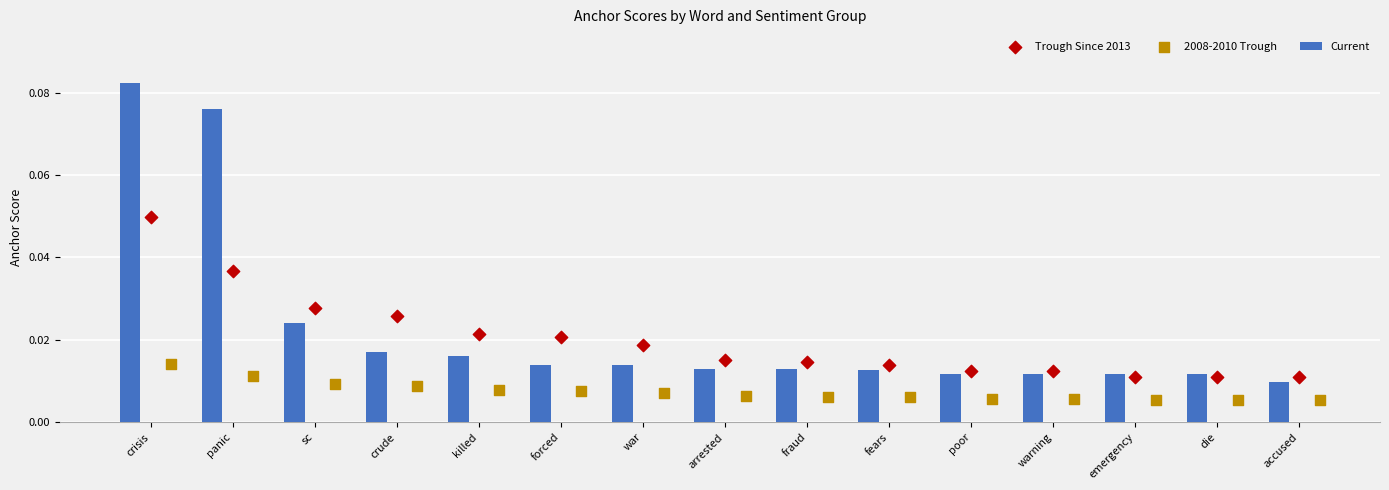

Which series contains the lowest Y value?

2008-2010 Trough